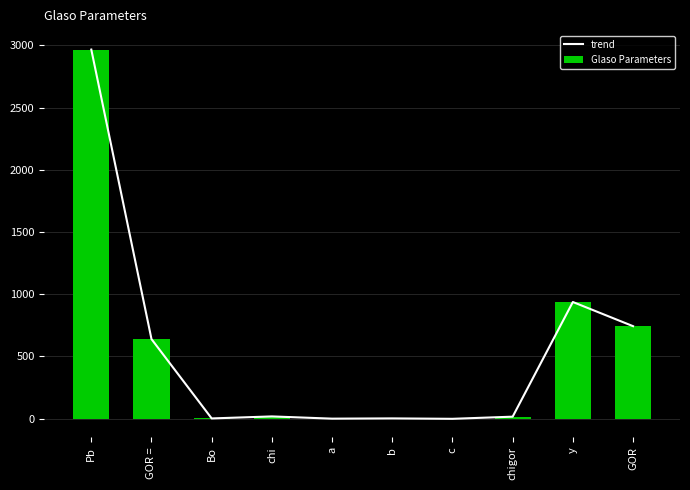

At which category is the sum across all series the highest?

Pb